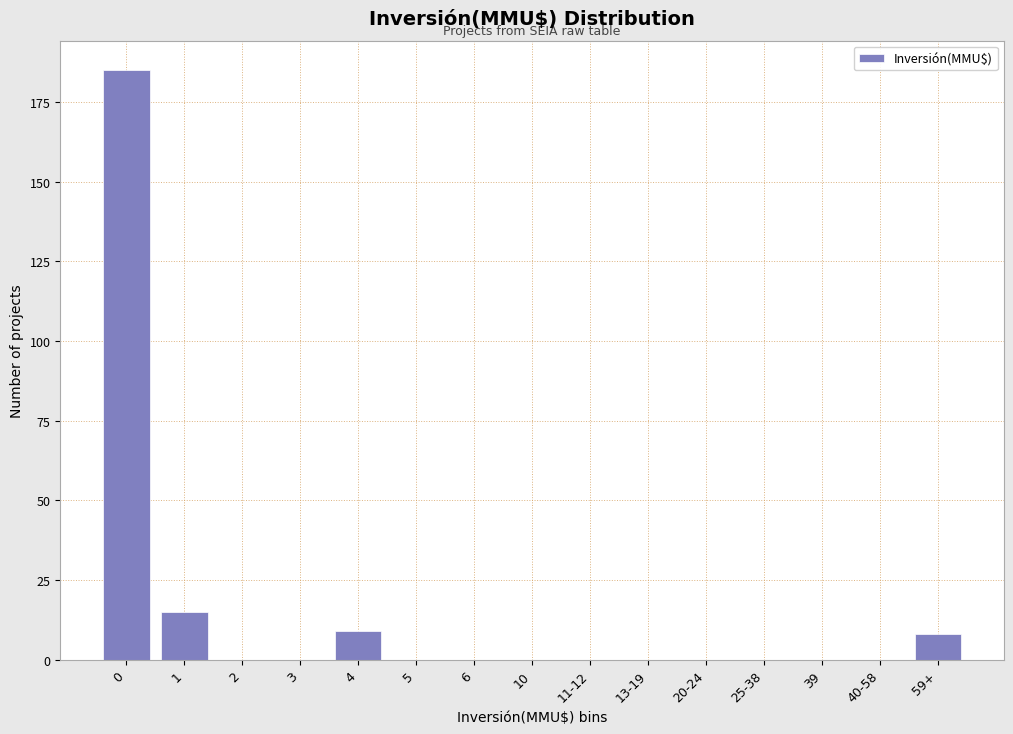

Reading left to right, extract all data points from this chart.

0=185	1=15	2=0	3=0	4=9	5=0	6=0	10=0	11-12=0	13-19=0	20-24=0	25-38=0	39=0	40-58=0	59+=8